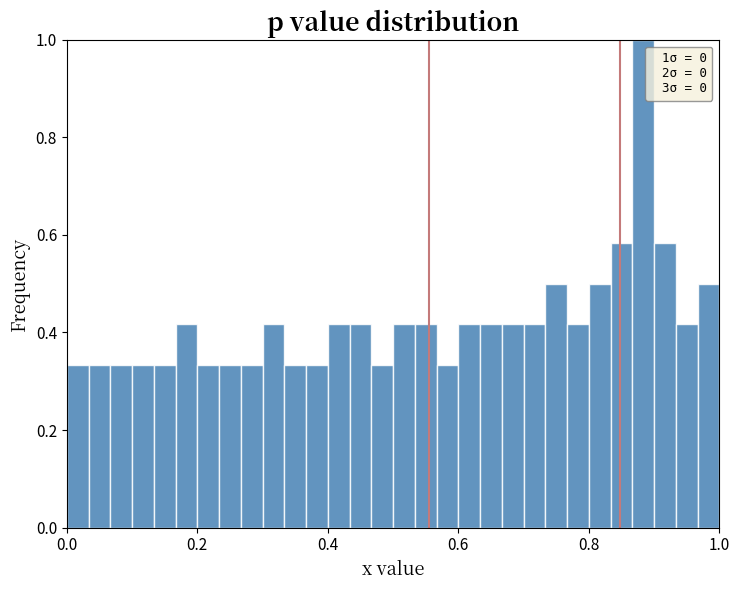

Around what value on the x-axis is the tallest bar? Give the approximate position of its centre, as read against the axis.

0.88